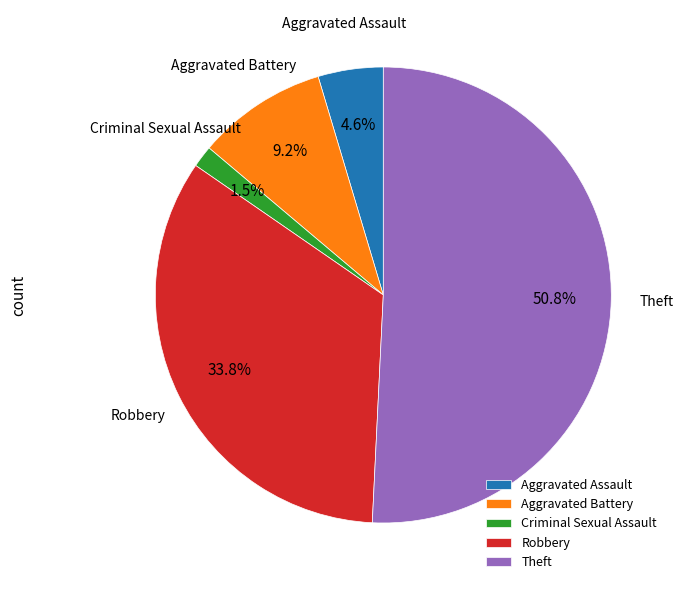

To the nearest percent, what portion does Theft represent?

51%